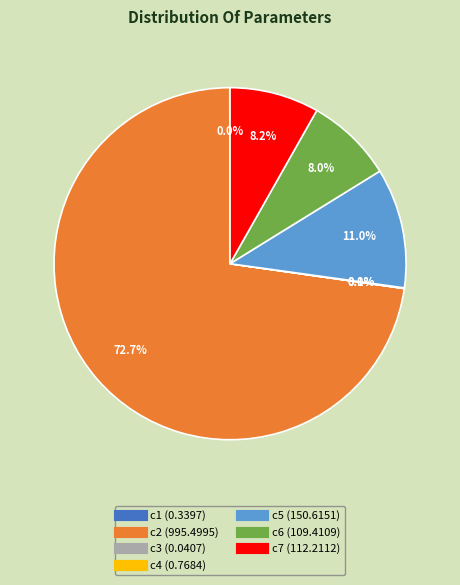

Which slice is the largest?

c2